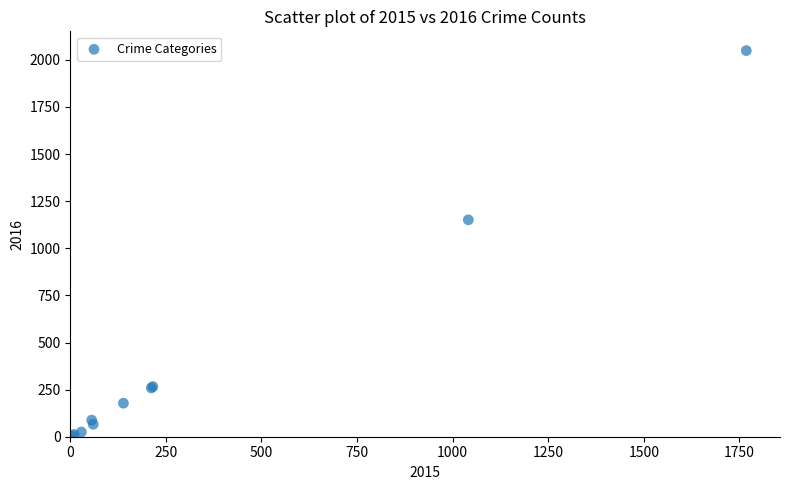

What Y value in the scatter plot is closest to 1026?

1151